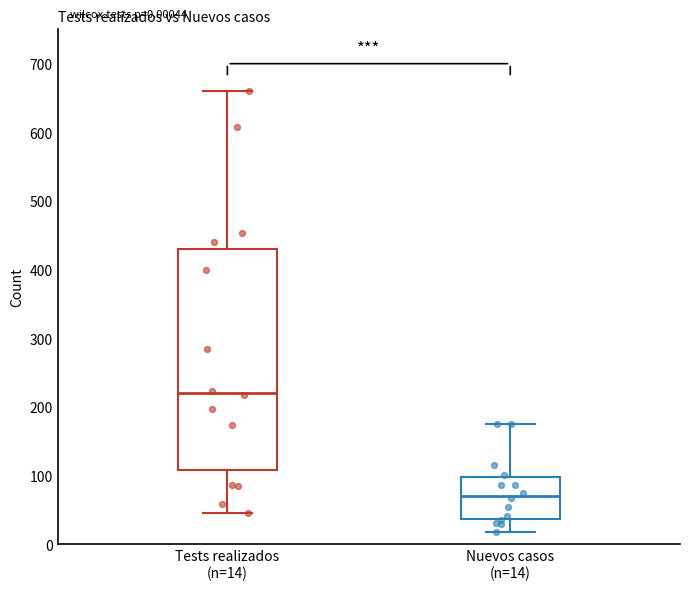

Which box is the tallest, from its lower edge to its upper edge?

Tests realizados (n=14)